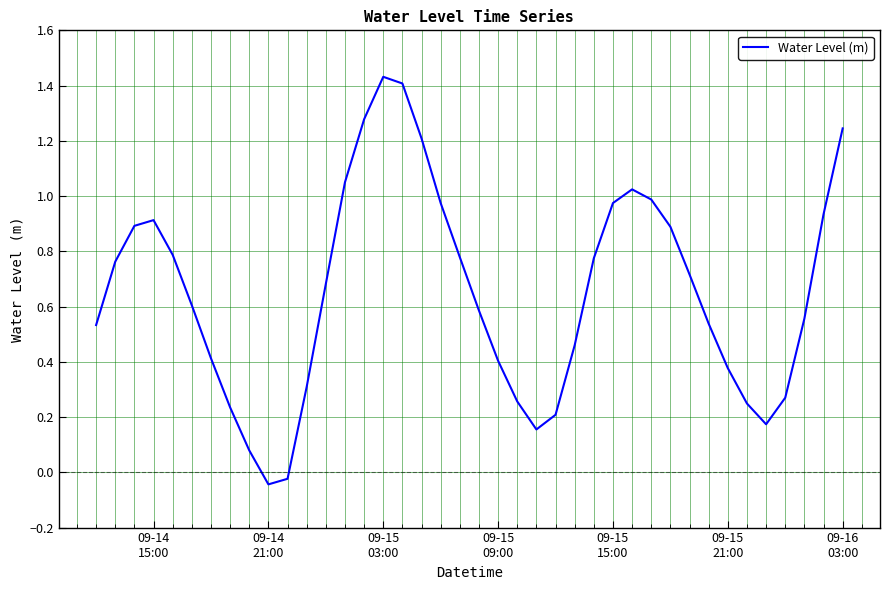

What is the difference between the maximum and minimum values?

1.5